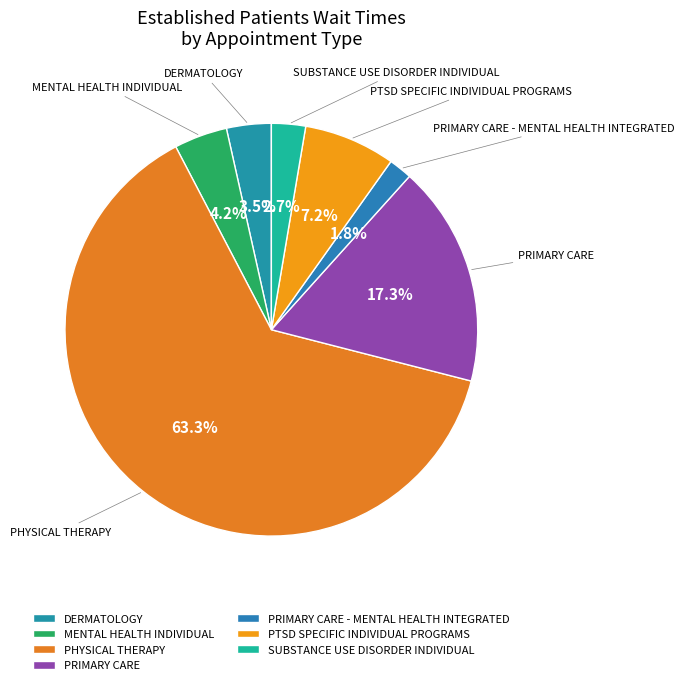

To the nearest percent, what is the combined percentage of PTSD SPECIFIC INDIVIDUAL PROGRAMS and PRIMARY CARE - MENTAL HEALTH INTEGRATED?

9%